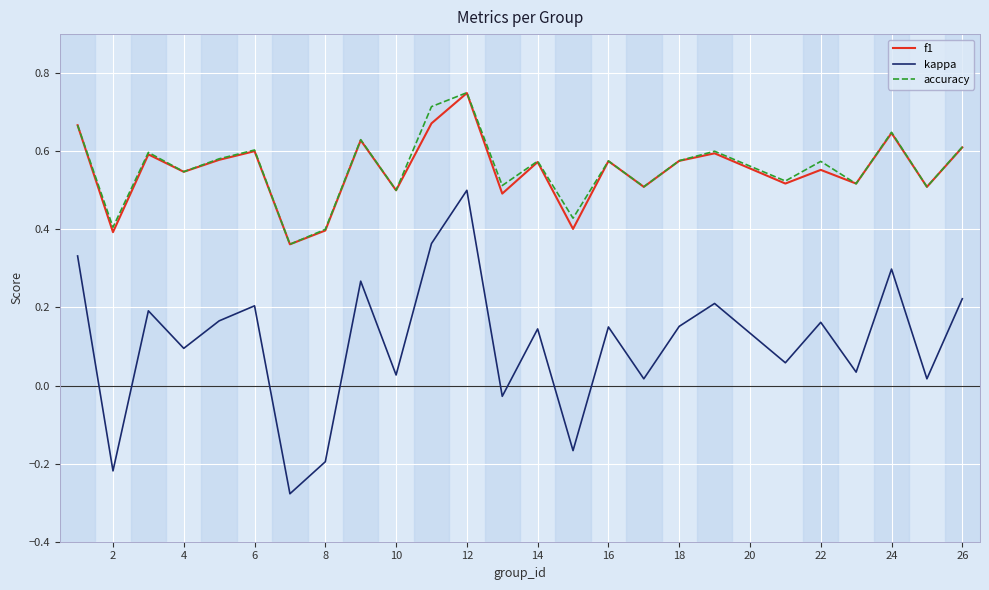

True or false: kappa and accuracy intersect in this chart.

False